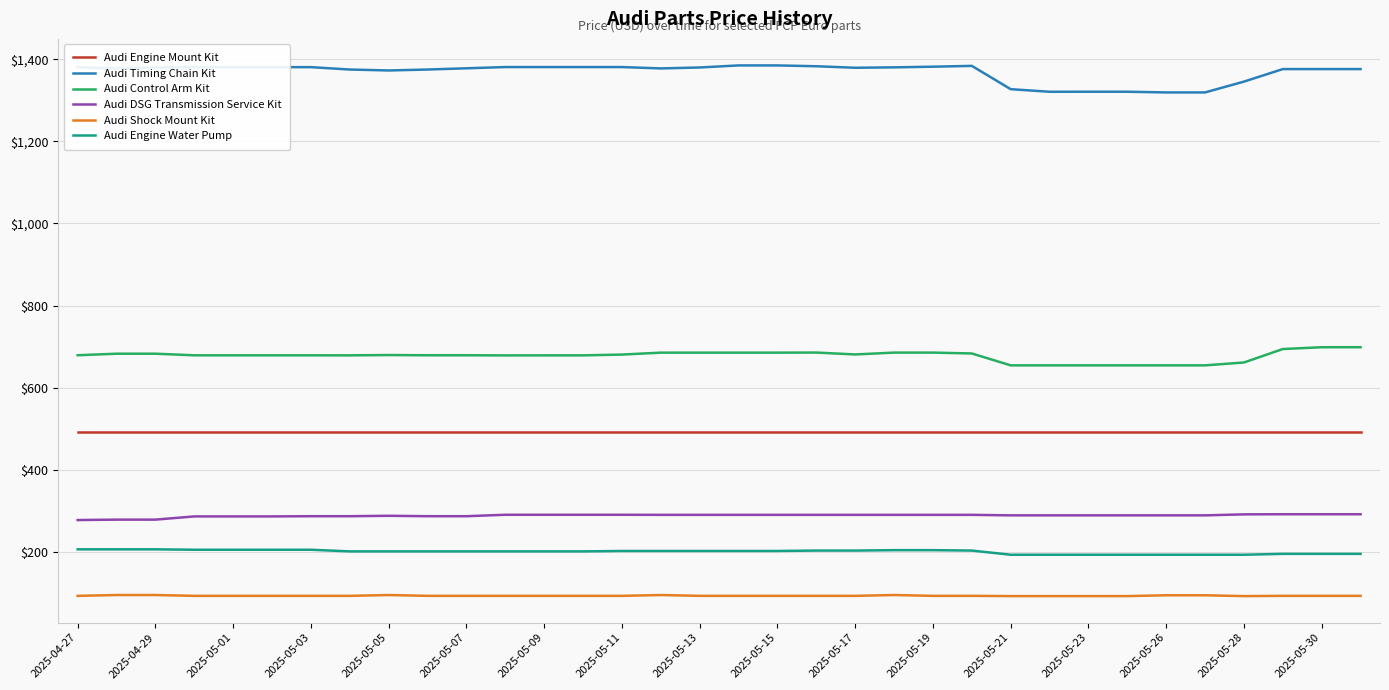

What is the minimum value for Audi Timing Chain Kit?

1319.2